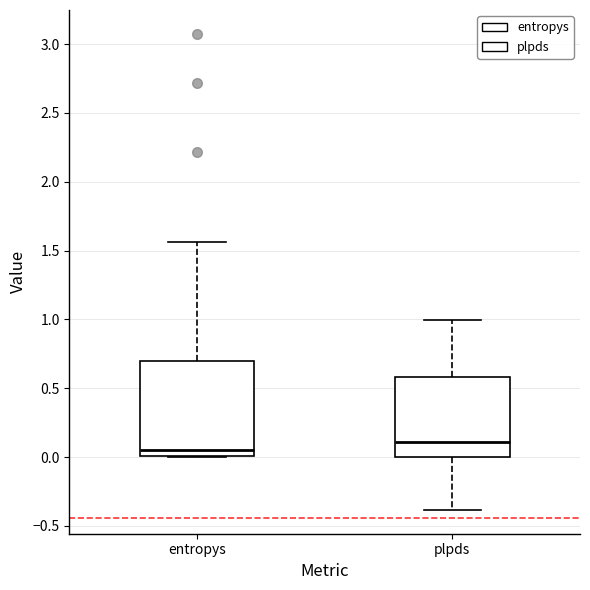

Reading left to right, transcribe this box plot: for each box, give where its median line is, the range the box spans, and where its two whiskers end, as read against the y-axis. The values are not printed on the chart, so give them approximately, as read against the axis.

entropys: median 0.05, box 0.00 to 0.70, whiskers 0.00 to 1.55
plpds: median 0.10, box 0.00 to 0.60, whiskers -0.40 to 1.00